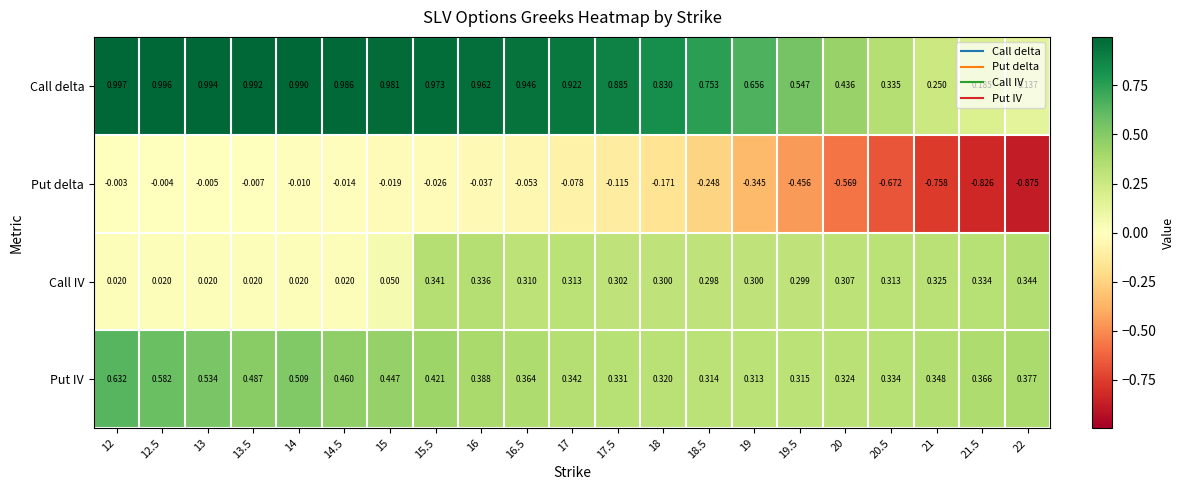

At which category is the sum across all series the highest?

15.5